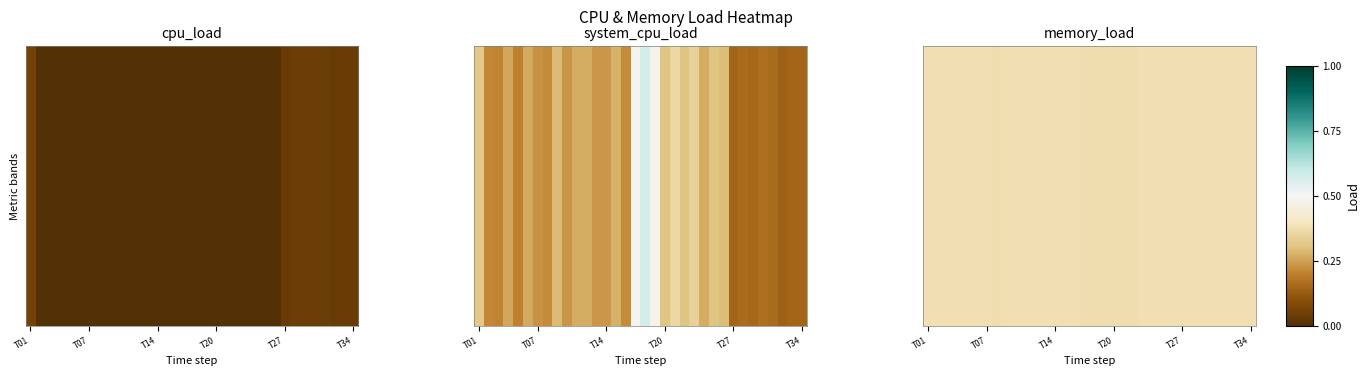

Which label corresponds to the largest value in the chart?

17